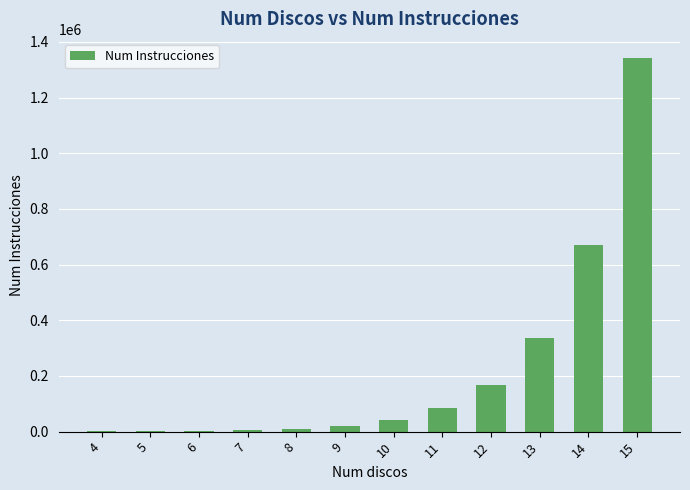

The value at 15 is 911305. True or false?

False